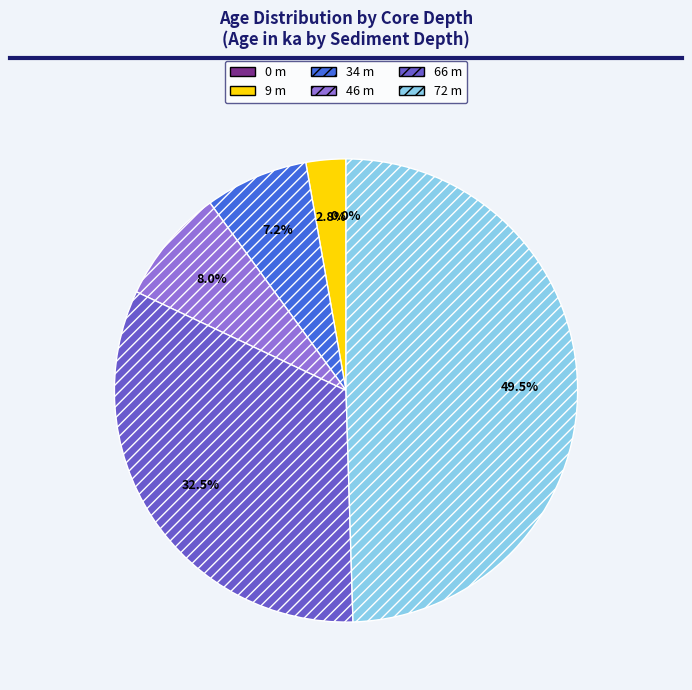

To the nearest percent, what portion does 46 m represent?

8%